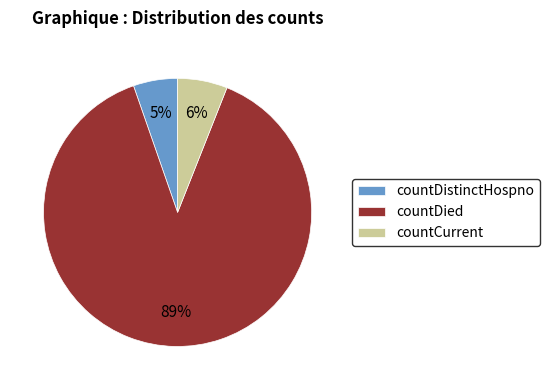

What is the largest slice in the pie chart?

countDied